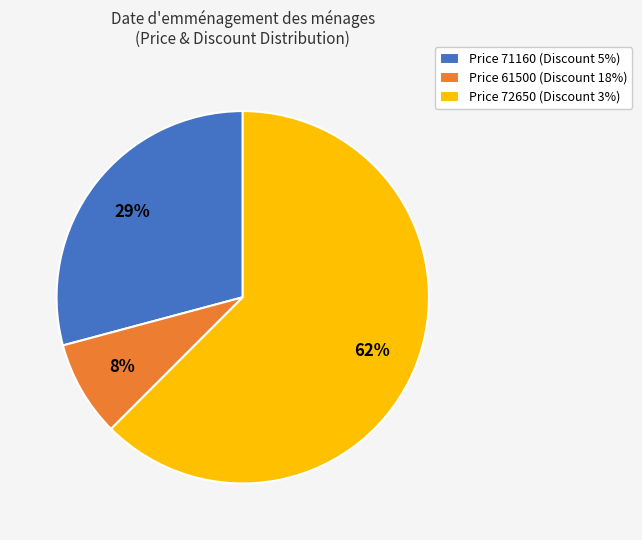

Rank the categories by value from lowest to highest.

Price 61500 (Discount 18%), Price 71160 (Discount 5%), Price 72650 (Discount 3%)